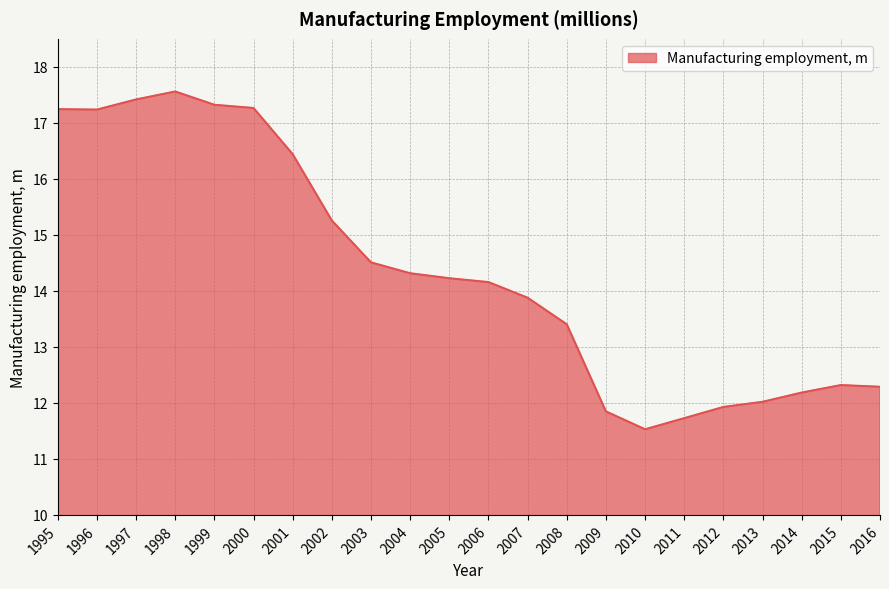

Approximately how many times larger is the value at 2000 compared to 2006?

1.2